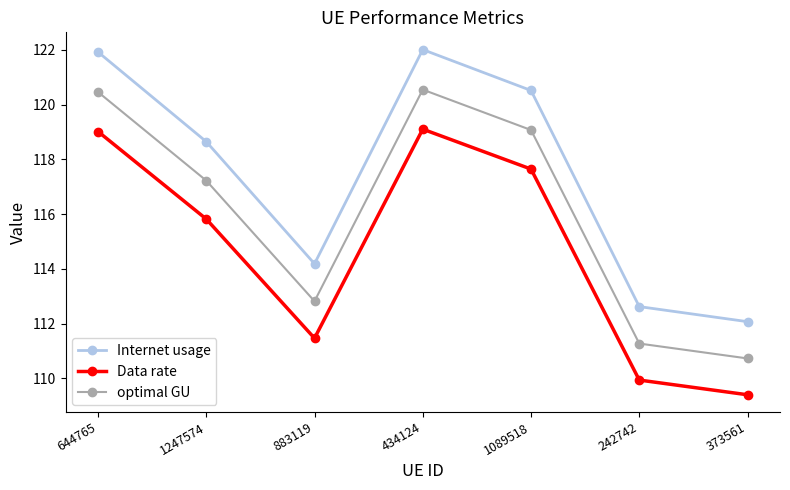

What is the label of the 5th point from the left?

1089518